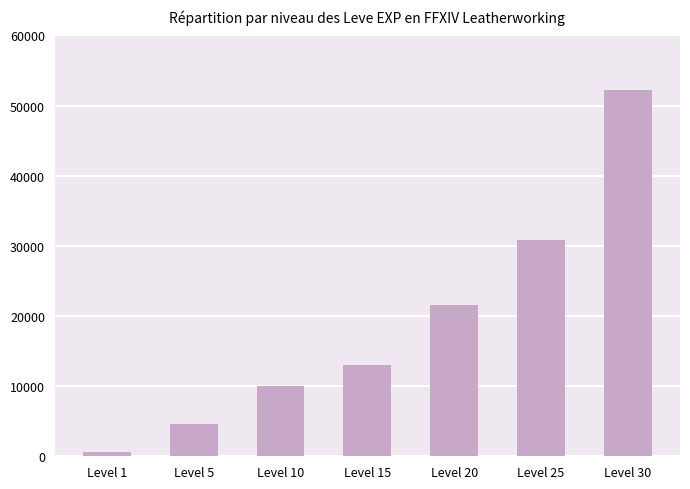

How many series are shown in this chart?

1